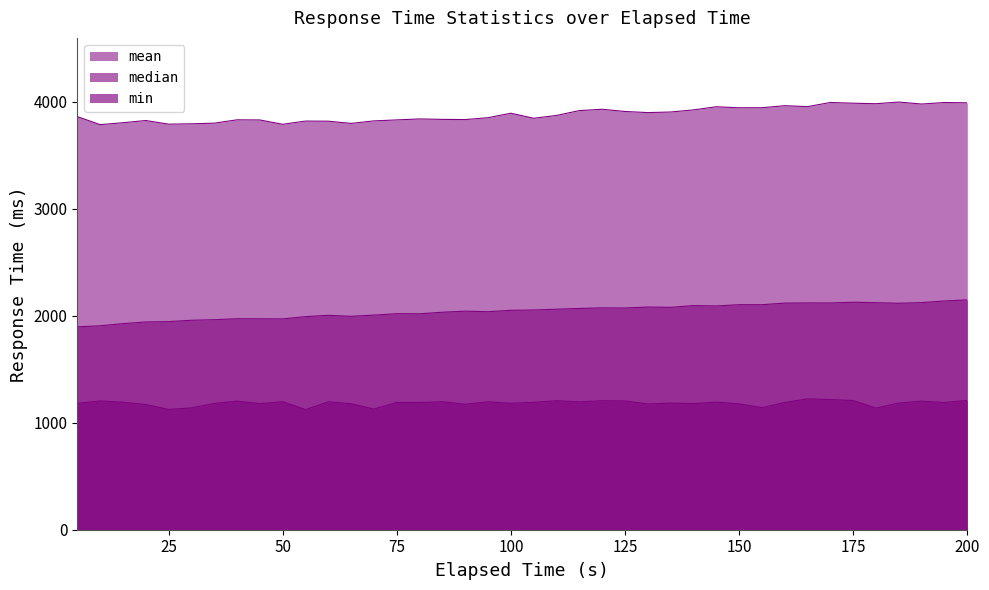

True or false: mean and min intersect in this chart.

False